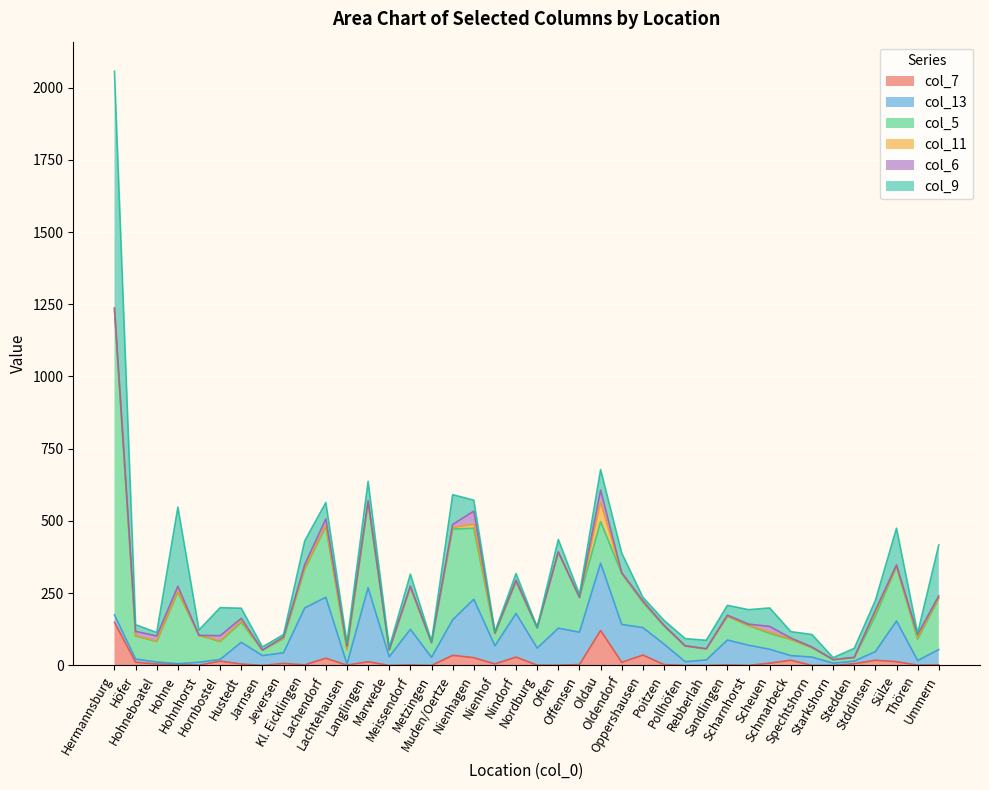

True or false: col_13 has a value of 13 at Pollhöfen.

True